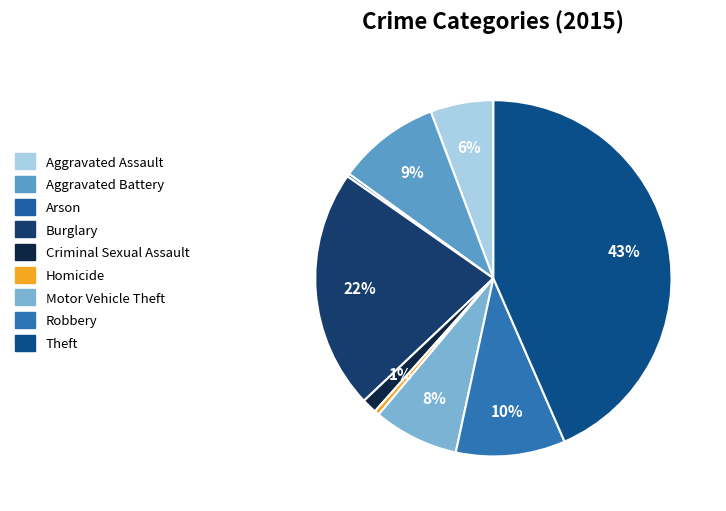

To the nearest percent, what is the combined percentage of Aggravated Assault and Arson?

6%